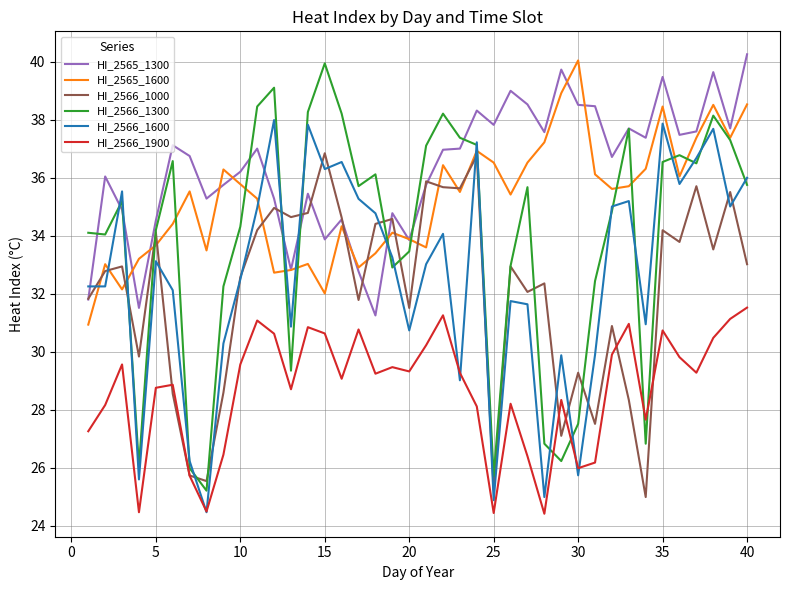

What is the minimum value for HI_2566_1900?

24.4